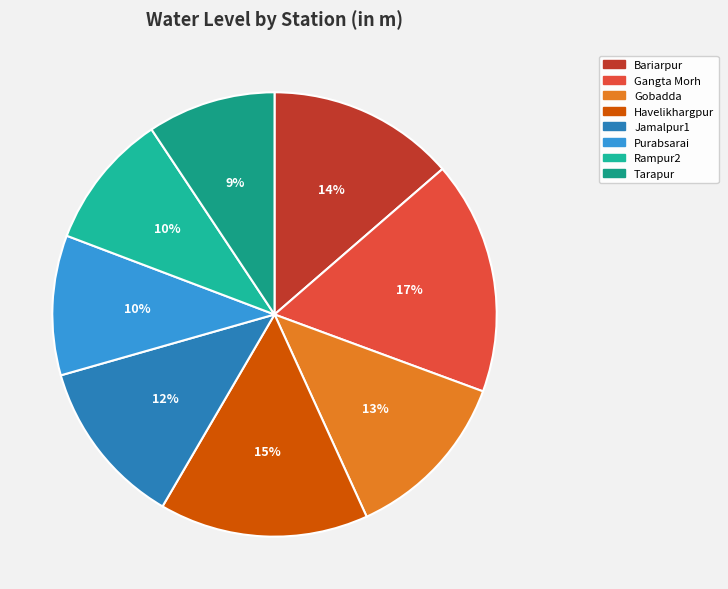

Is there a majority slice in this chart?

No